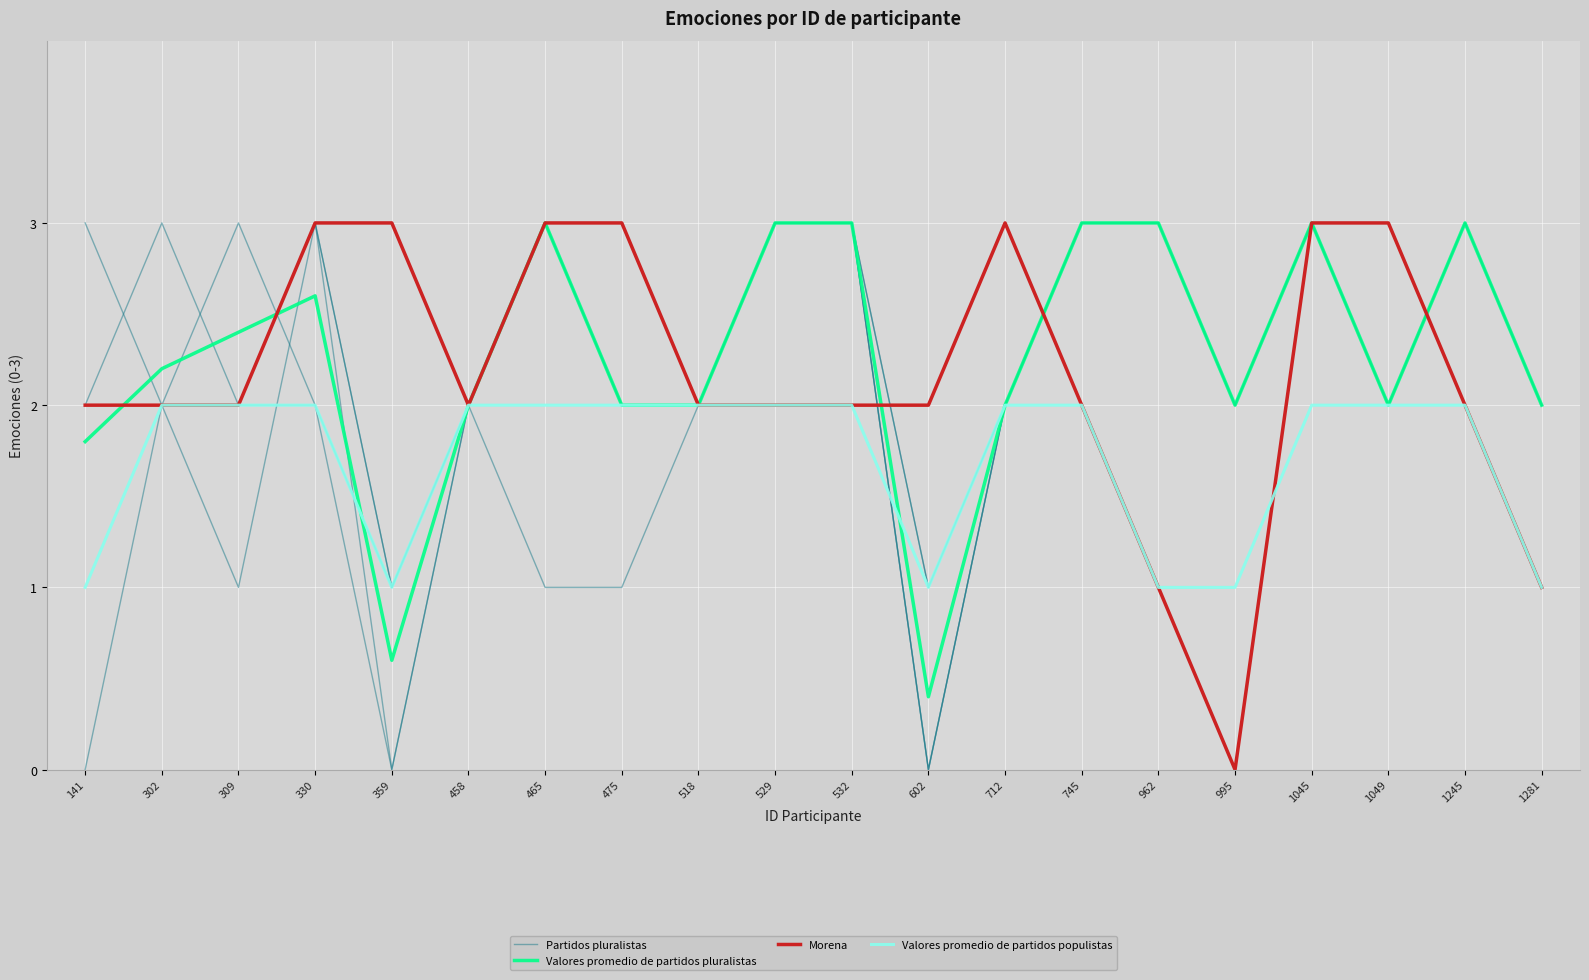

Rank the categories by Partidos pluralistas value from lowest to highest.

359, 602, 141, 302, 309, 458, 475, 518, 712, 995, 1049, 1281, 330, 465, 529, 532, 745, 962, 1045, 1245